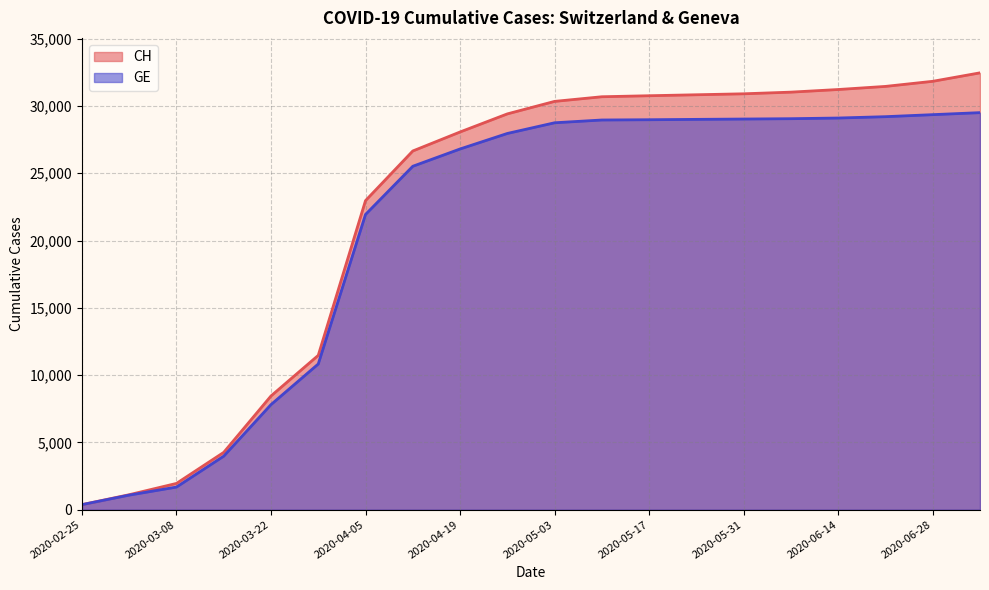

Is it true that GE equals 29350 at 2020-06-28?

True